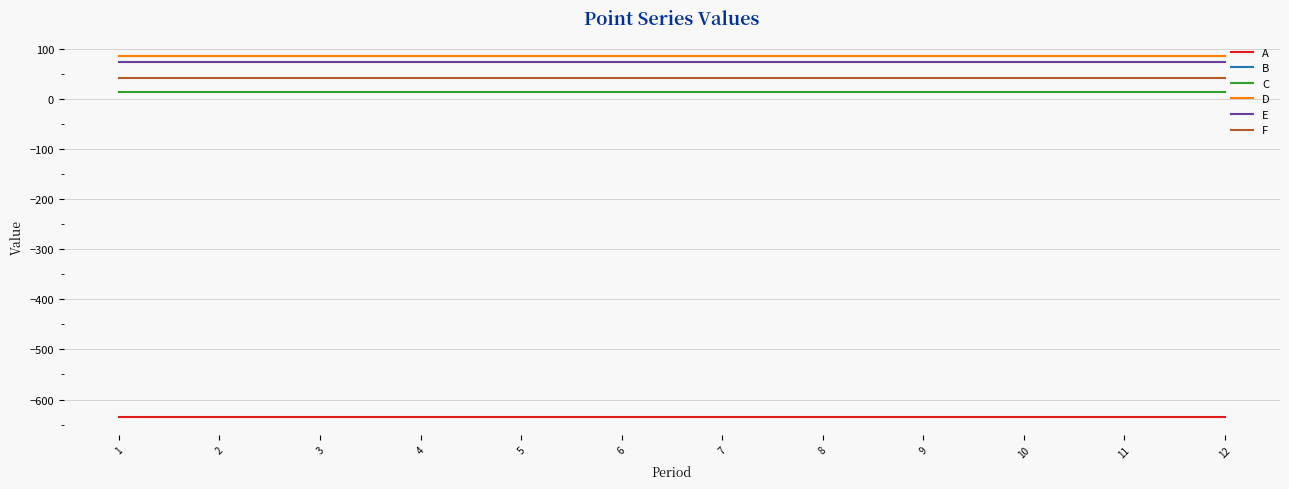

What is the difference between the highest and lowest values at 2?

722